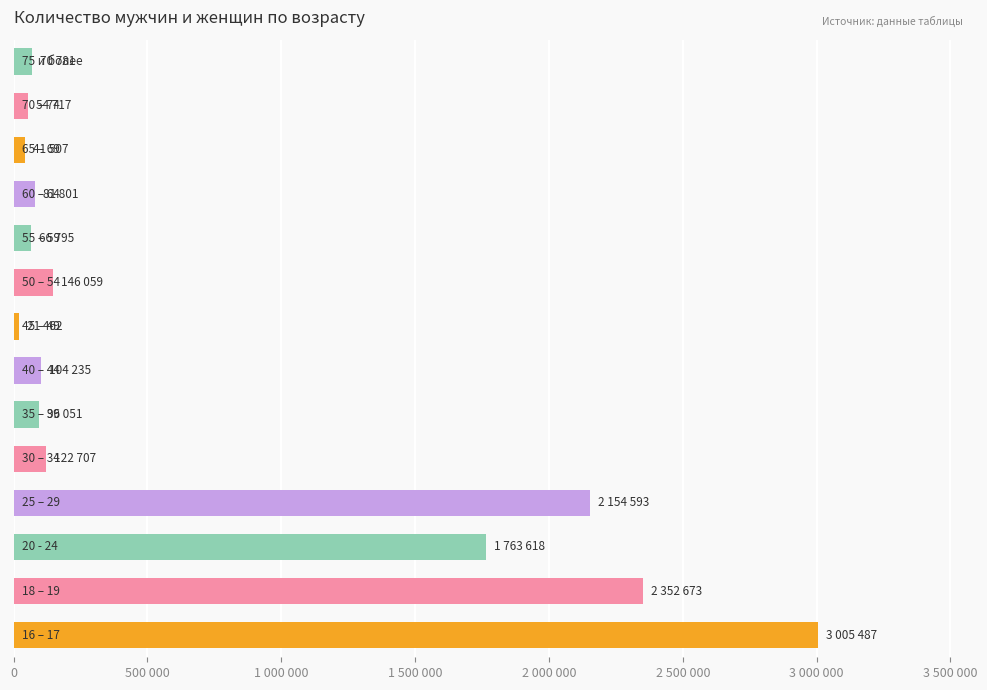

What is the sum of all values?

10082486